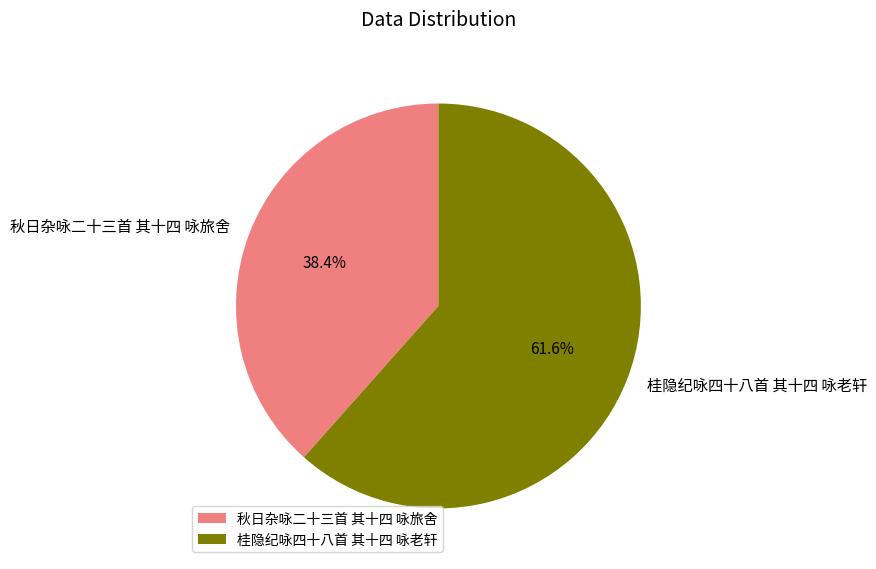

The 秋日杂咏二十三首 其十四 咏旅舍 slice represents 24% of the pie. True or false?

False